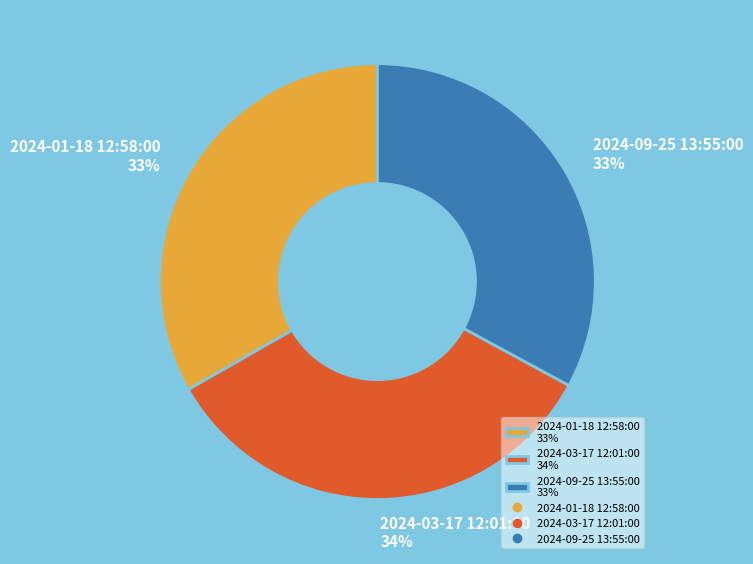

Is it true that 2024-09-25 13:55:00 is 33% of the pie?

True